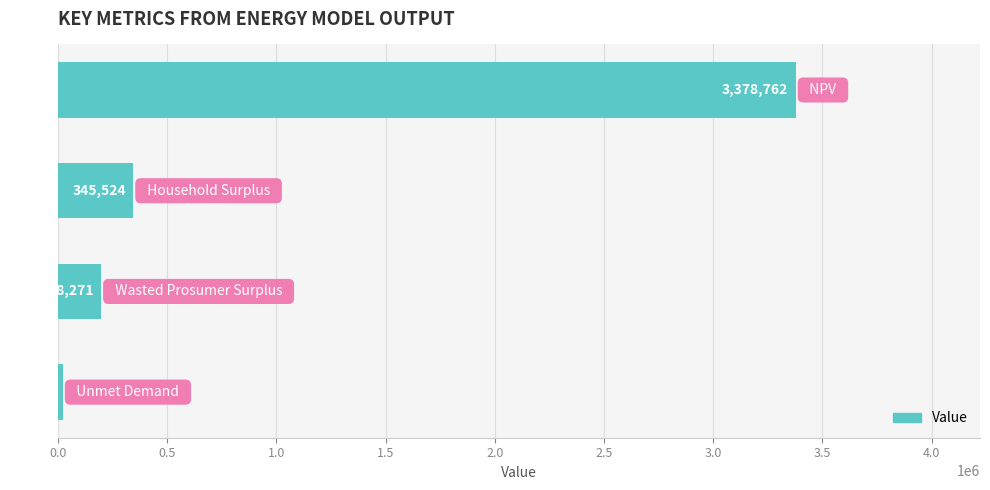

What is the minimum value shown in the chart?

23025.8